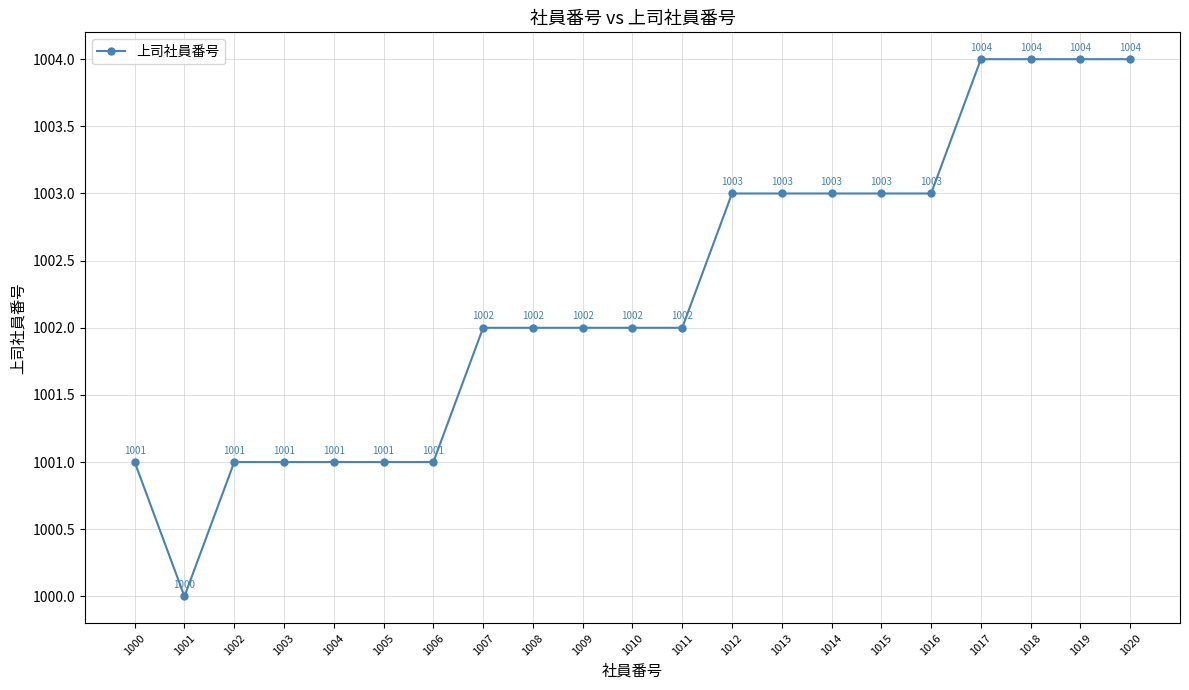

What is the value of the 15th point from the left?

1003